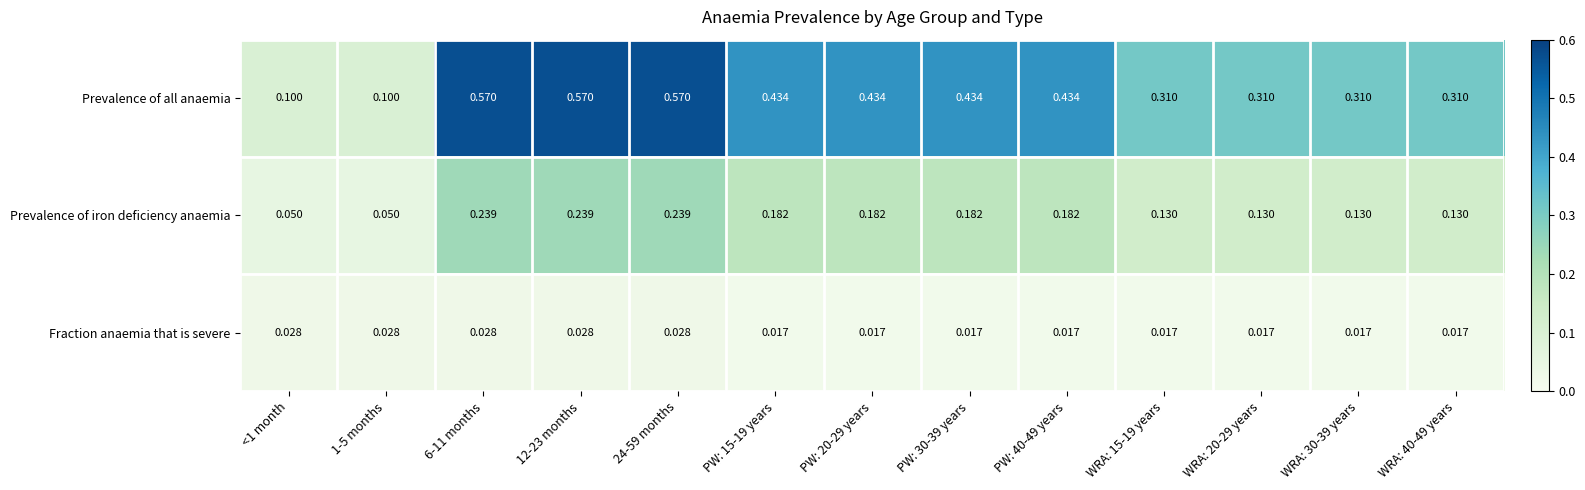

Rank the series at PW: 15-19 years from lowest to highest value.

Fraction anaemia that is severe, Prevalence of iron deficiency anaemia, Prevalence of all anaemia